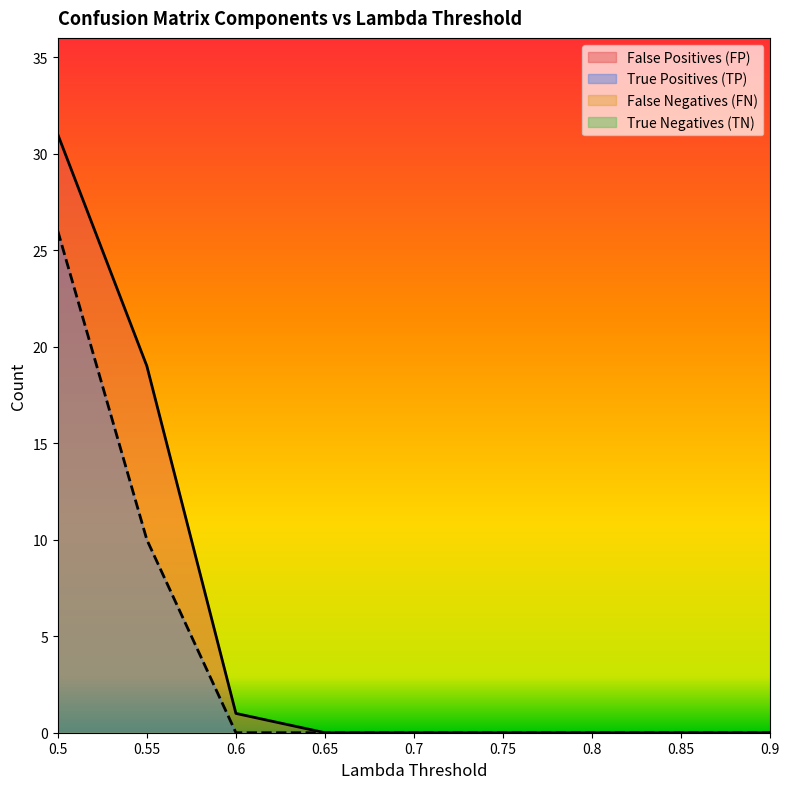

True or false: False Positives (FP) and True Positives (TP) intersect in this chart.

False